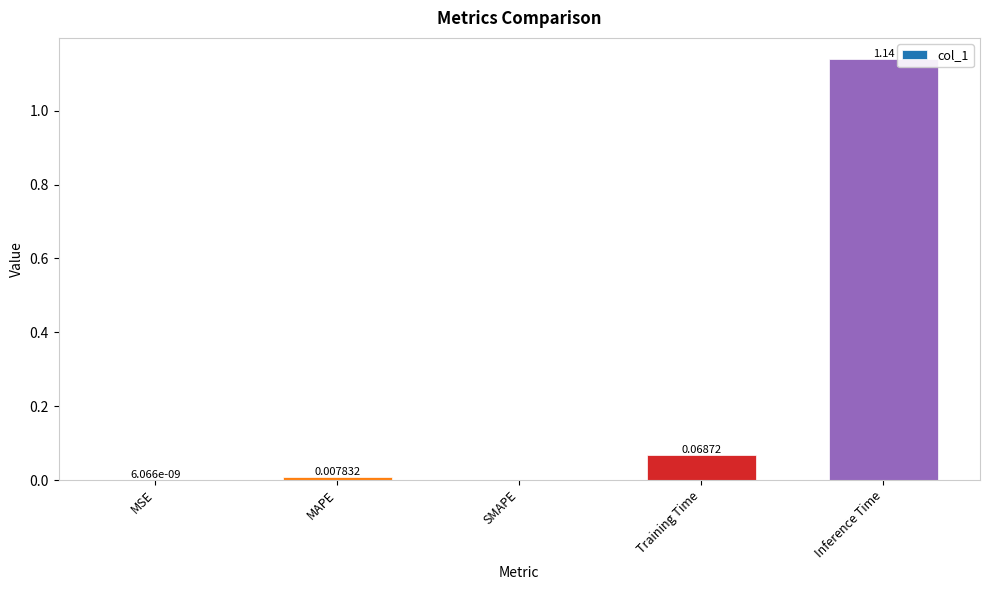

At which category does the chart reach its peak across all series?

Inference Time